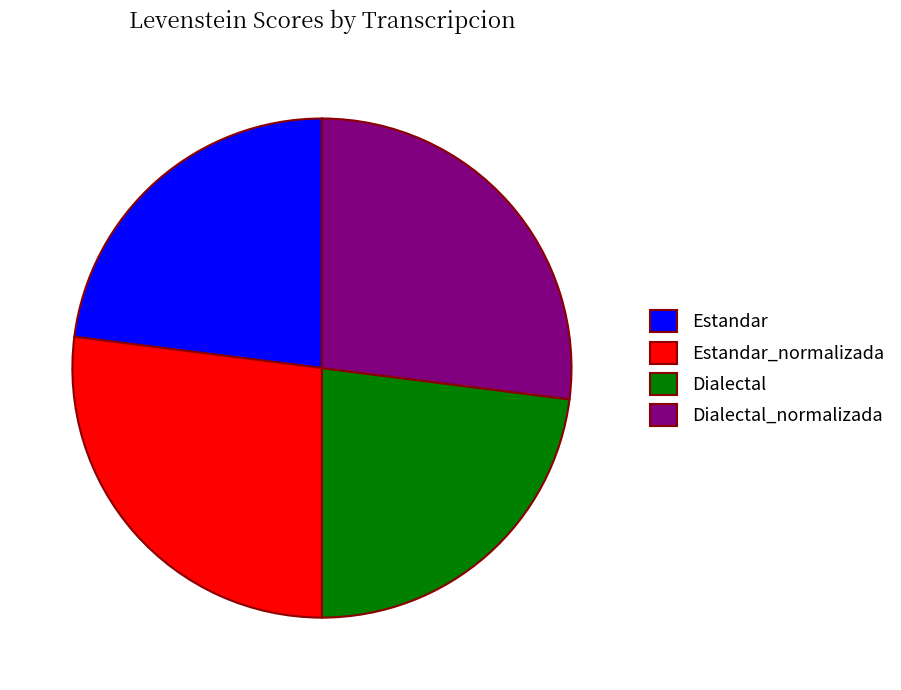

Does Dialectal_normalizada account for over 50% of the chart?

No